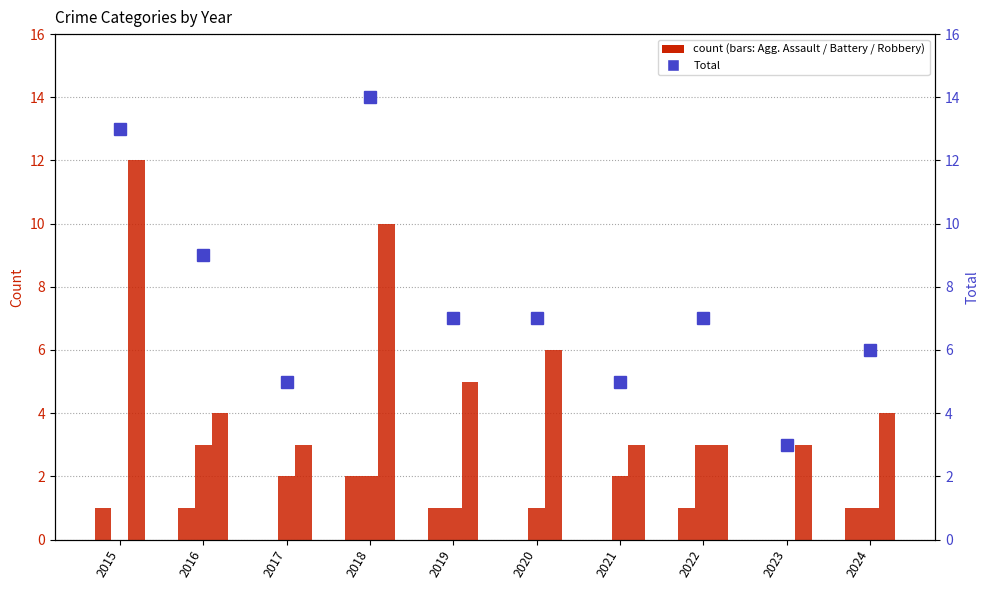

Where is Total nearest to the value 8?

2016